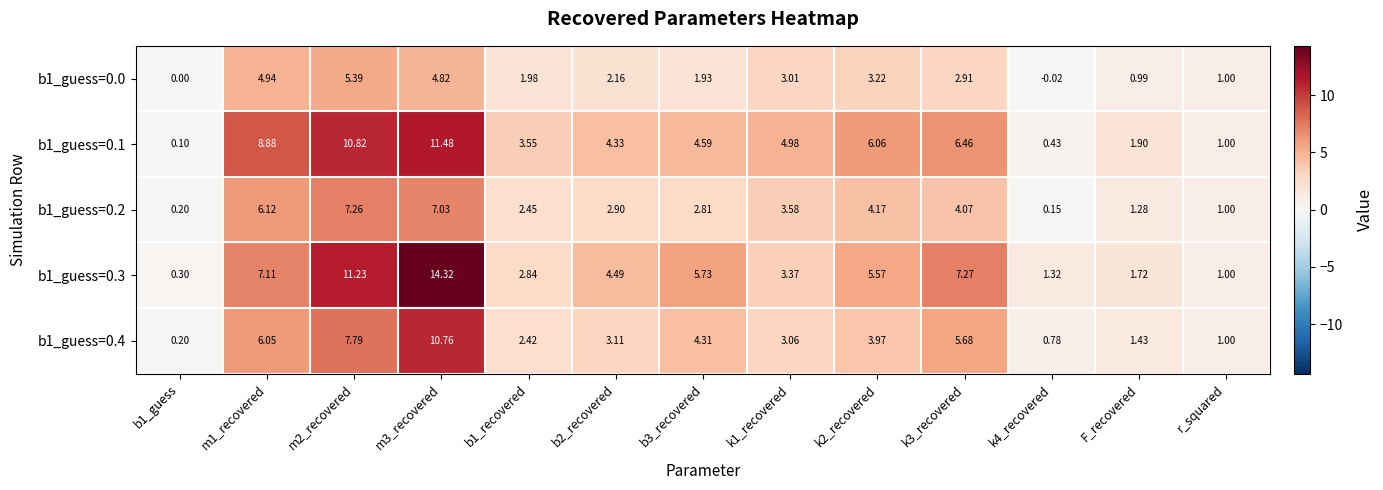

Rank the series at b1_guess from lowest to highest value.

b1_guess=0.0, b1_guess=0.1, b1_guess=0.2, b1_guess=0.4, b1_guess=0.3